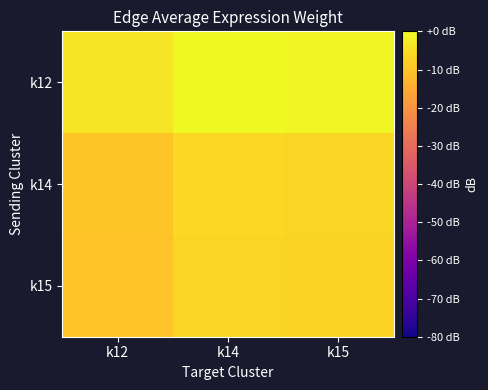

Rank the series by their maximum value, from highest to lowest.

k12, k14, k15